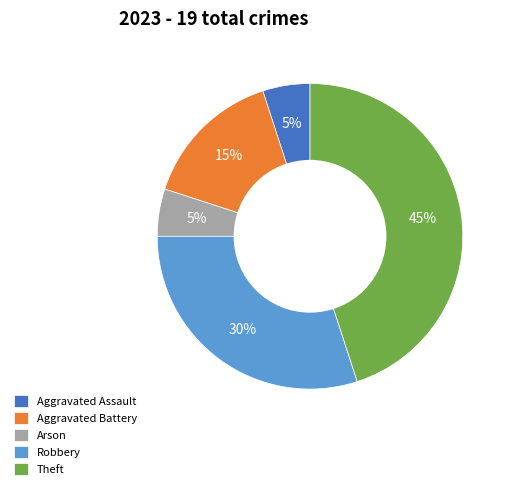

How many segments does this pie chart have?

5